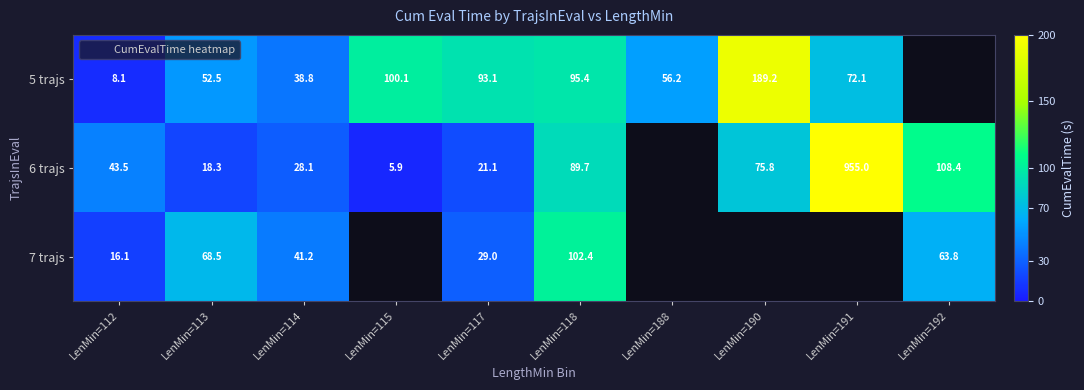

Which category has the lowest value in the 7 trajs series?

LenMin=112